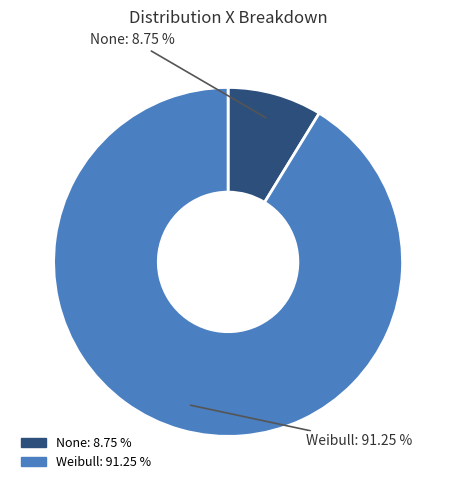

To the nearest percent, what is the difference between the largest and smallest slice percentages?

82%